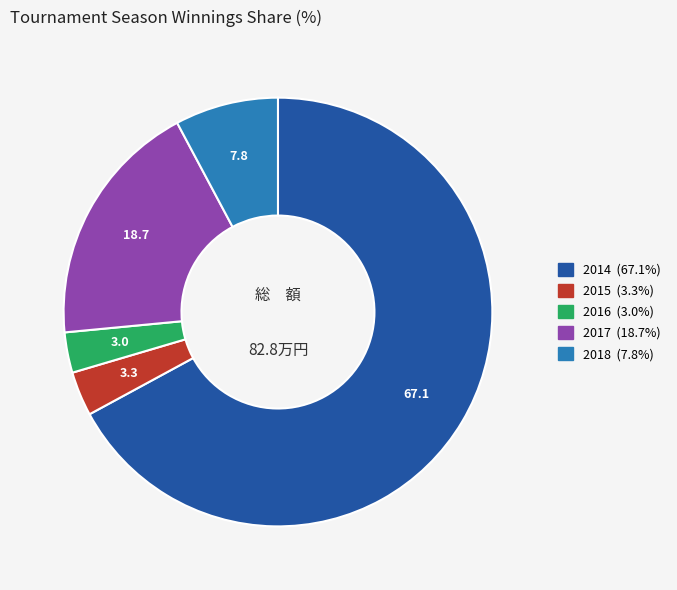

Which category has the biggest portion of the pie?

2014